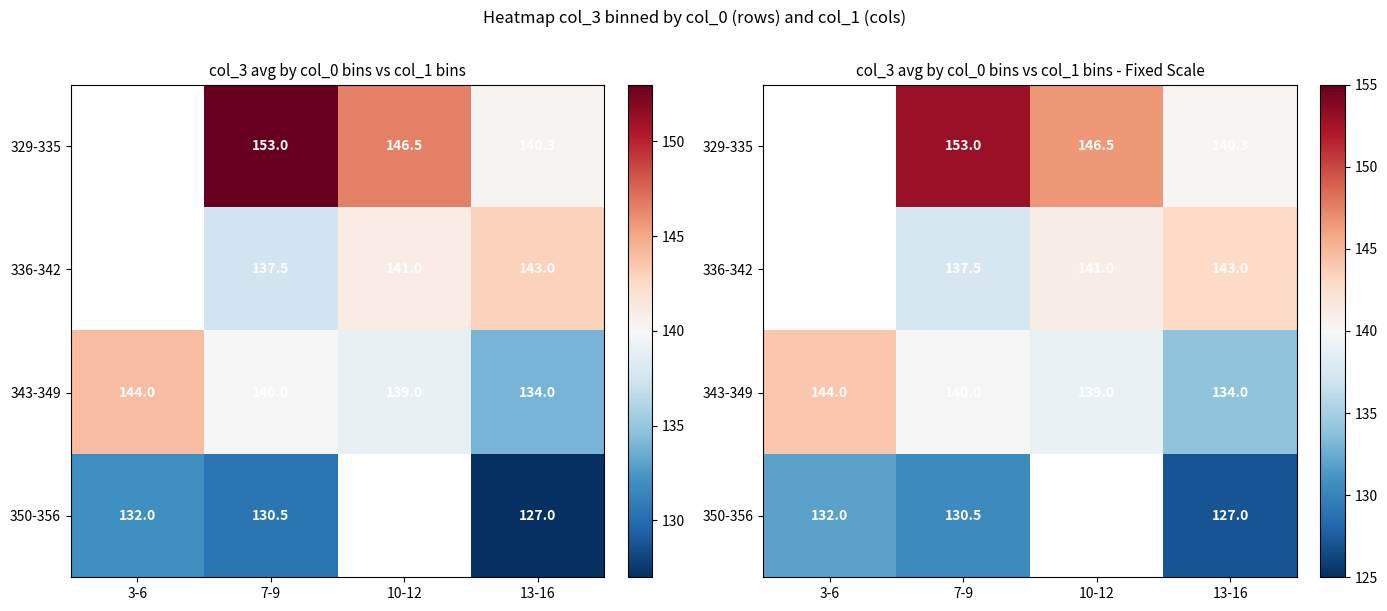

What is the highest value of the 350-356 series?

132.0